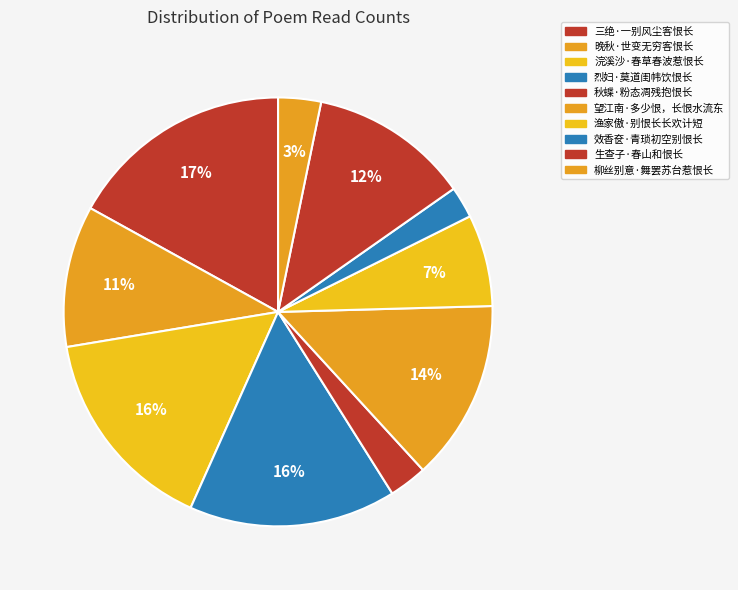

Count the number of slices in the pie.

10